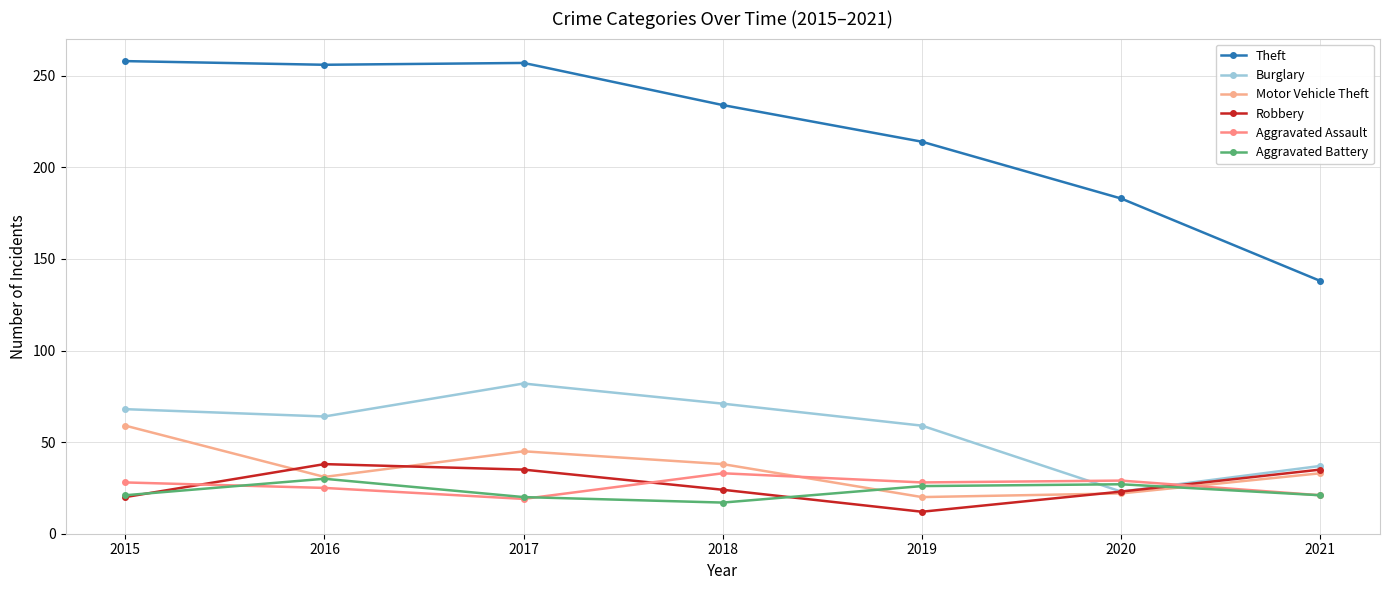

What is the value of the Motor Vehicle Theft point at the 5th from the left?

20